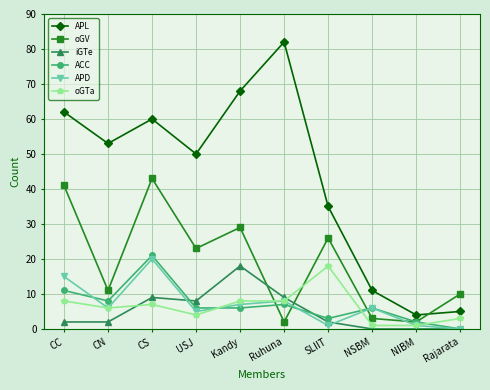

Is it true that APD equals 0 at Rajarata?

True